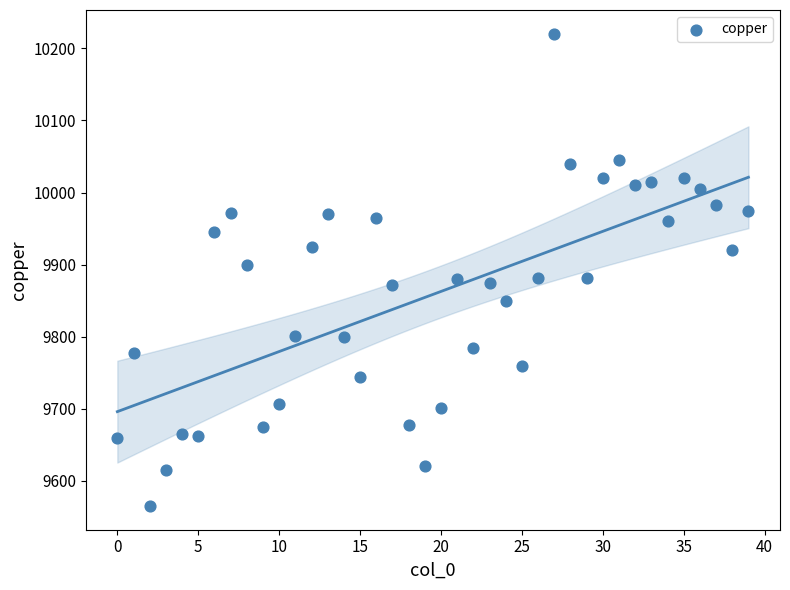

What is the range of Y values (max minus min)?

655.5